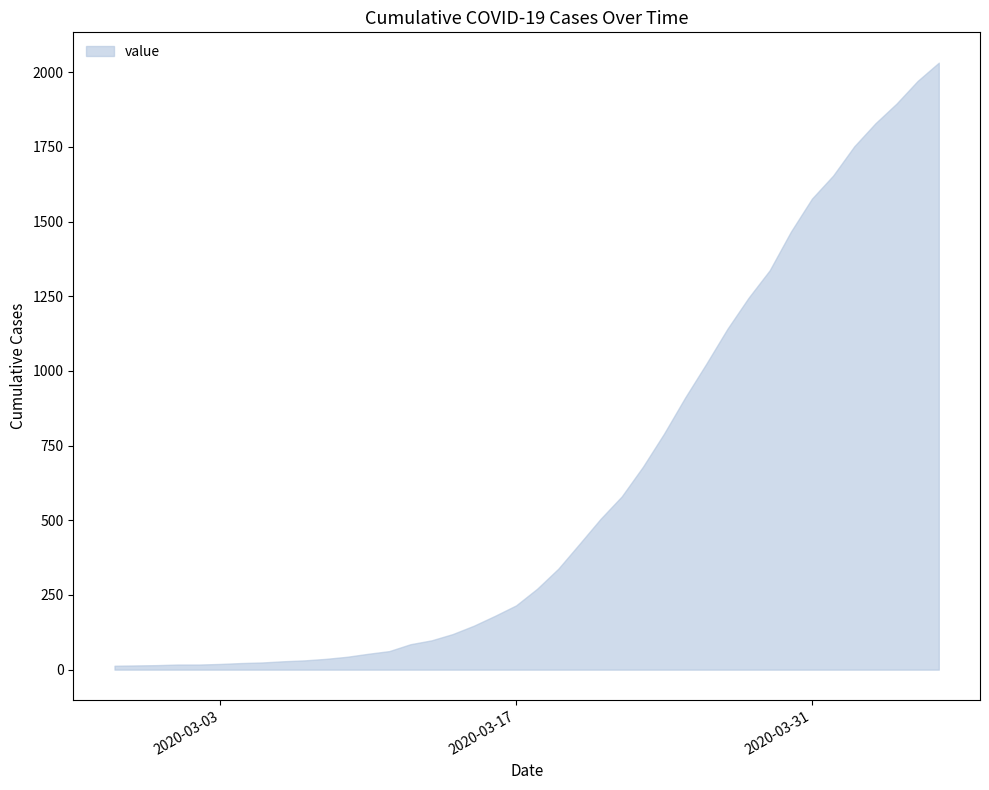

What is the value of the 37th point from the left?

1829